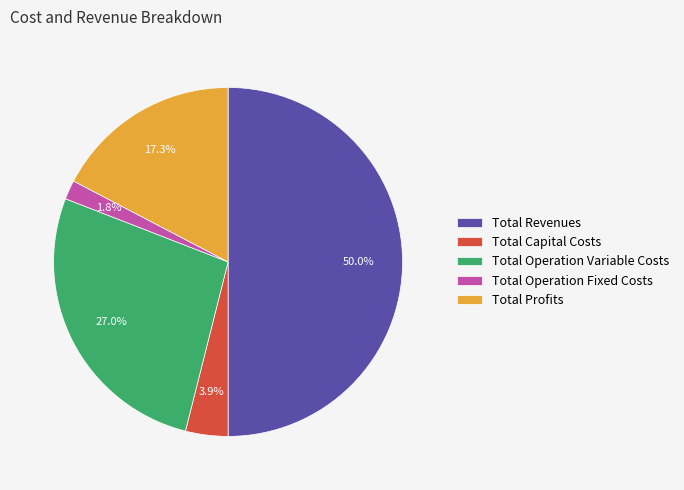

Does Total Operation Variable Costs account for over 50% of the chart?

No